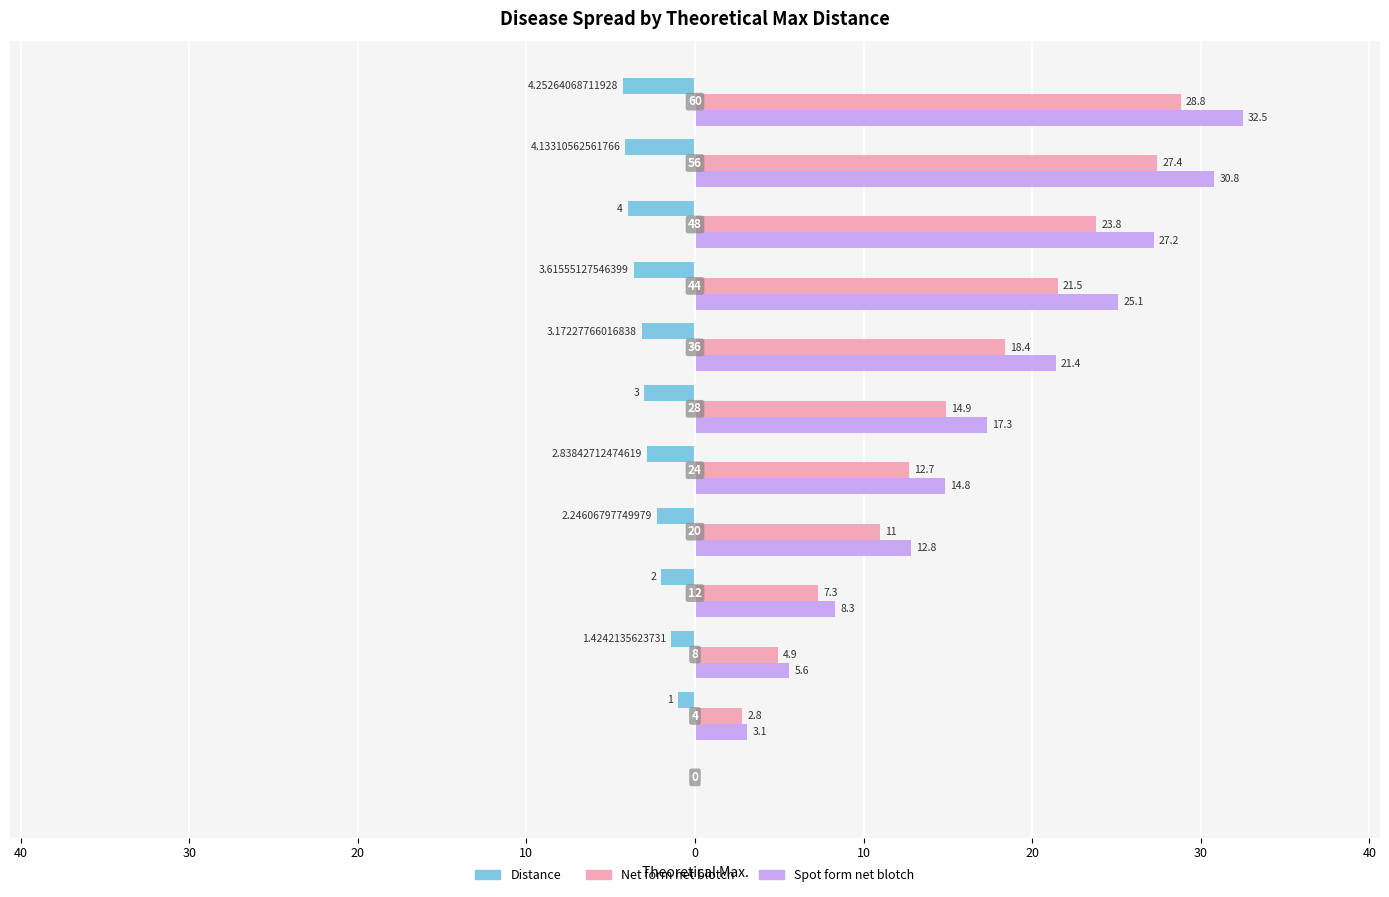

What are all the series names shown in the legend?

Distance, Net form net blotch, Spot form net blotch